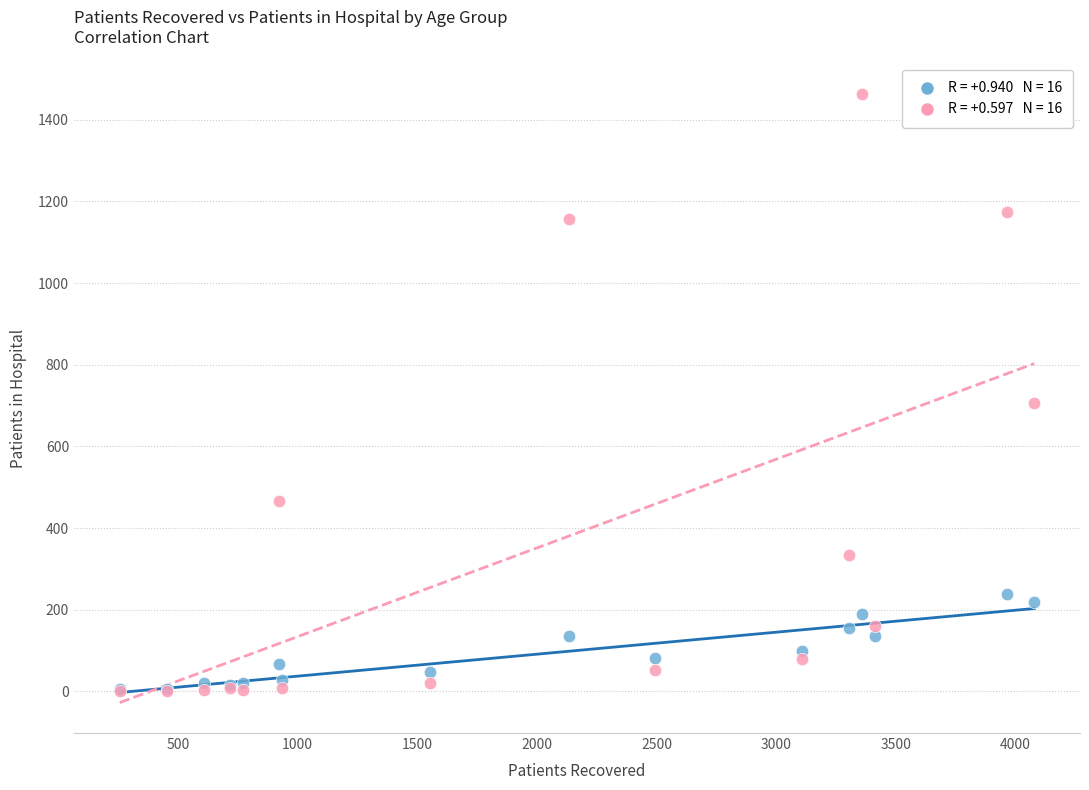

Across all series, what Y value is closest to 731?

707